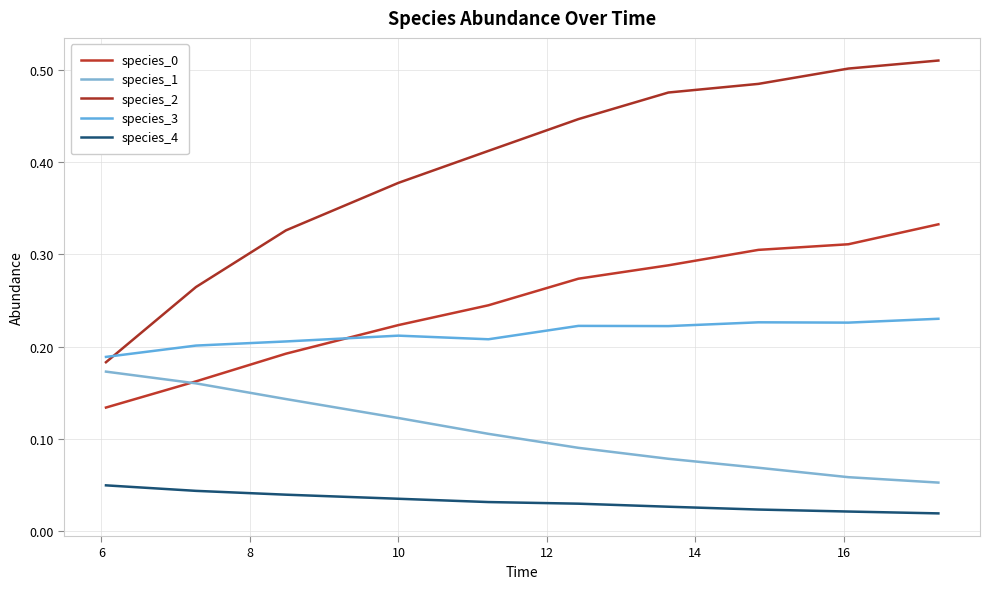

What is the value of the species_3 point at the 7th from the left?

0.2